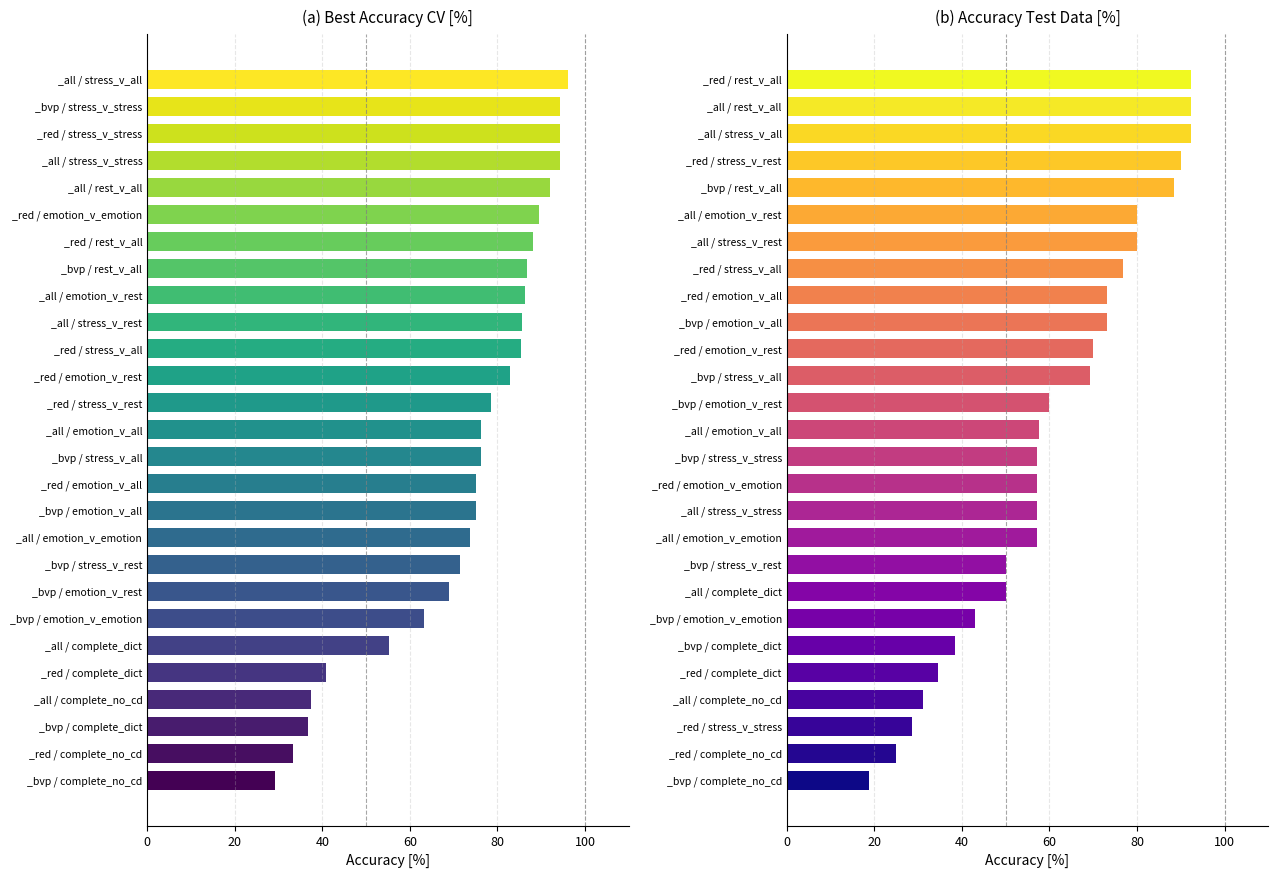

List the series in order of their peak value, lowest first.

Accuracy Test Data [%], Best Accuracy CV [%]